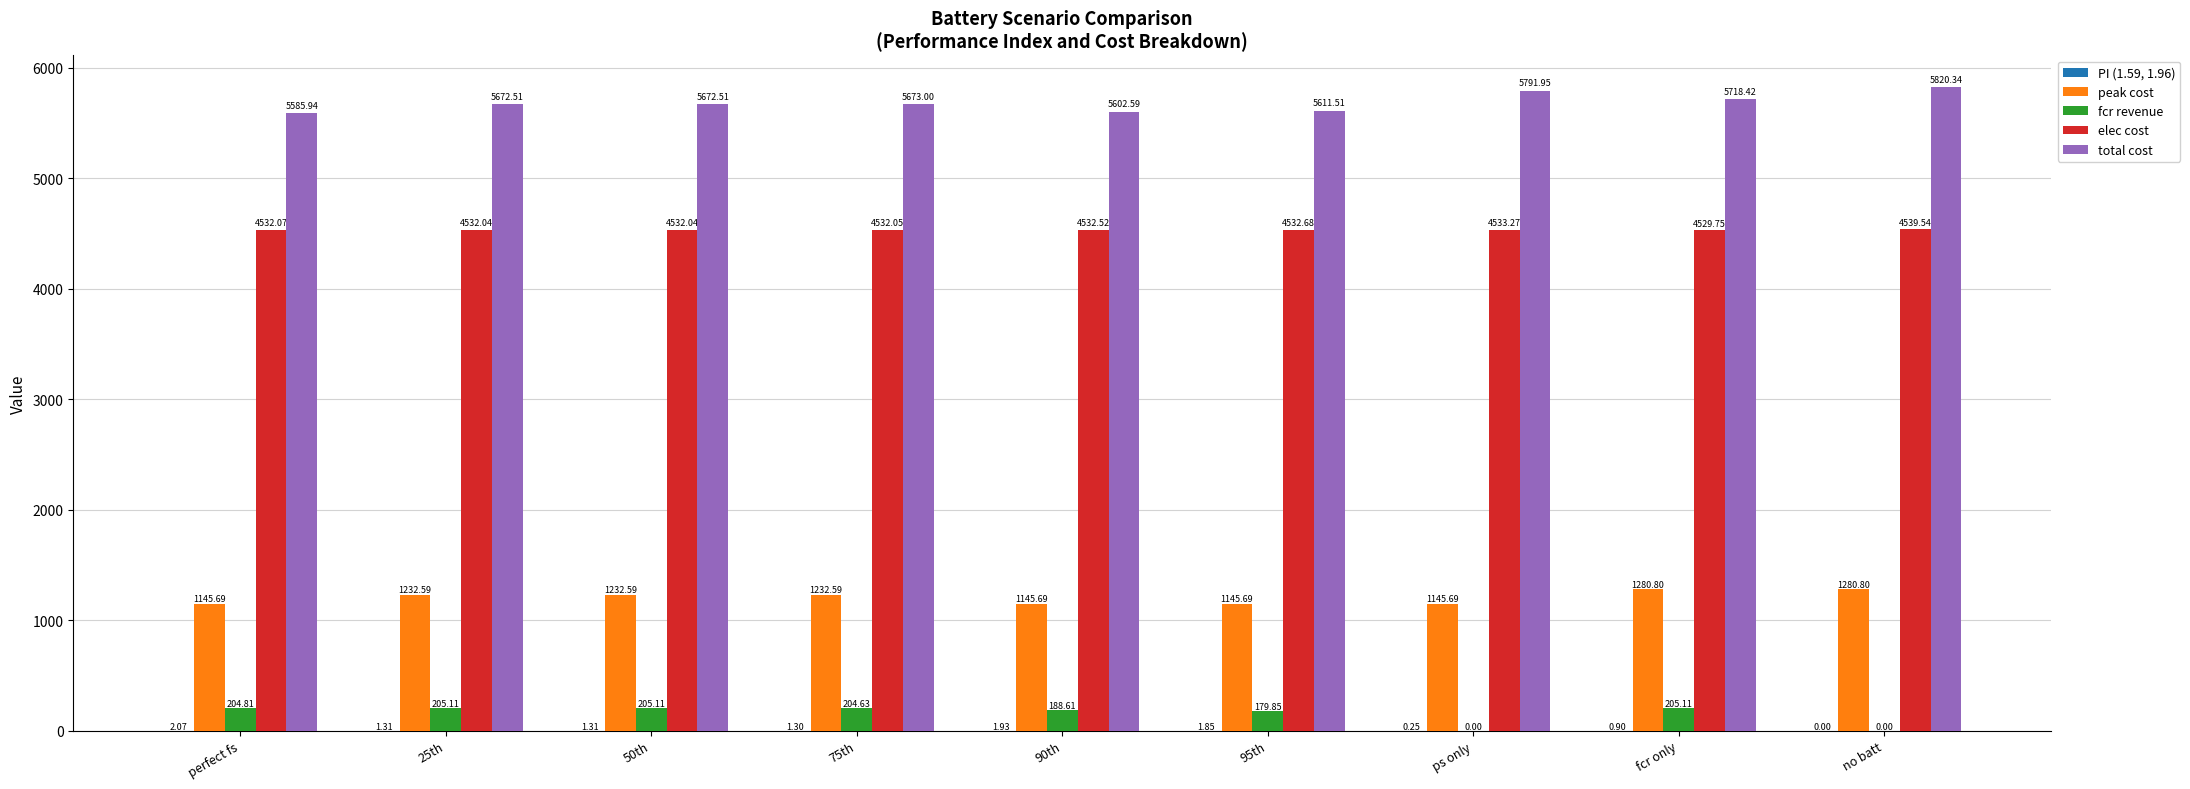

What is the total value across all series at 90th?

11471.3